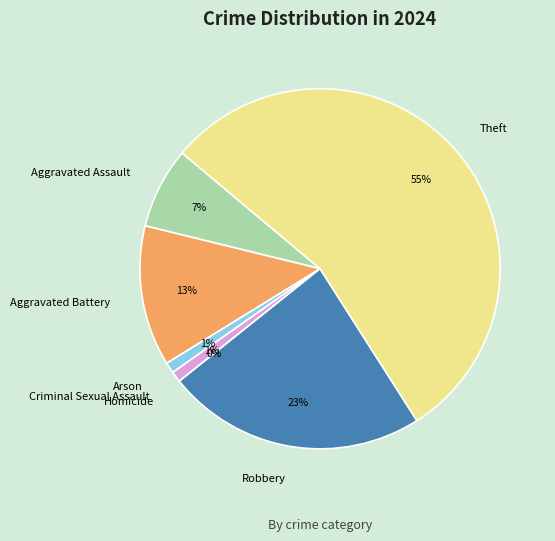

True or false: Arson accounts for 1% of the total.

True